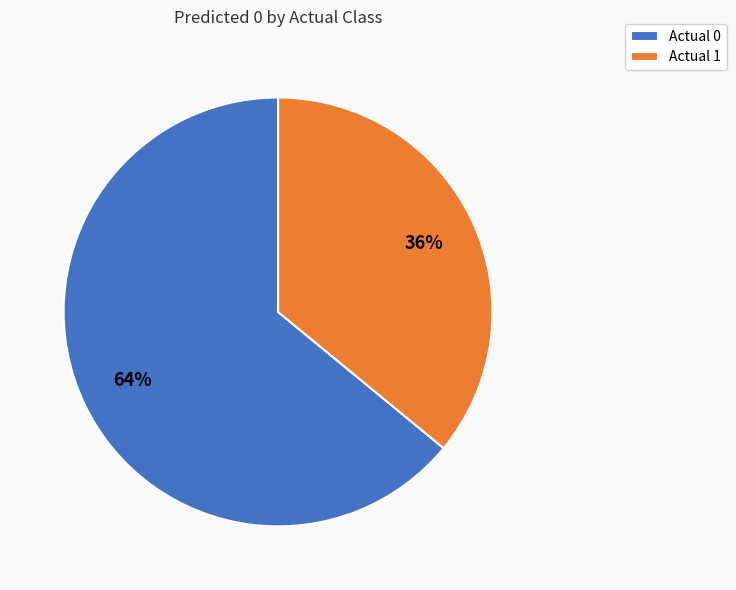

Which category accounts for the majority?

Actual 0